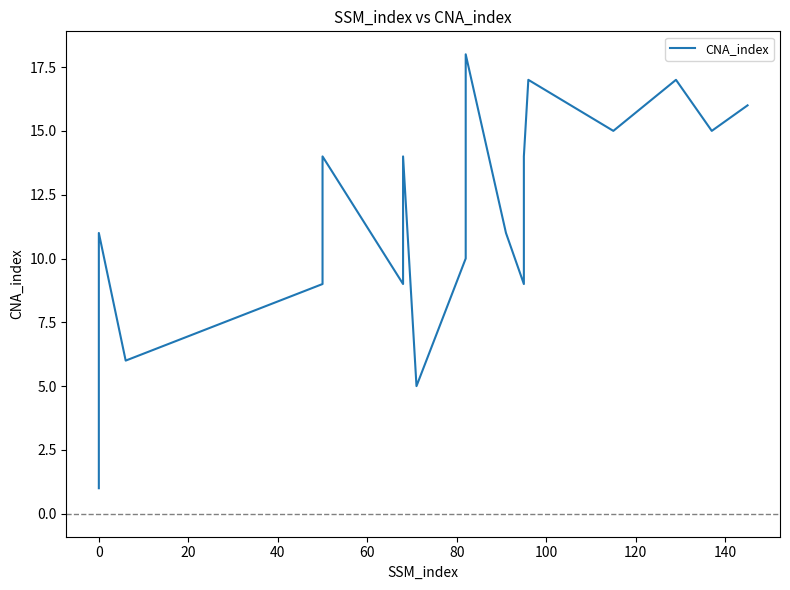

What is the difference between the values at 0 and 140?

1